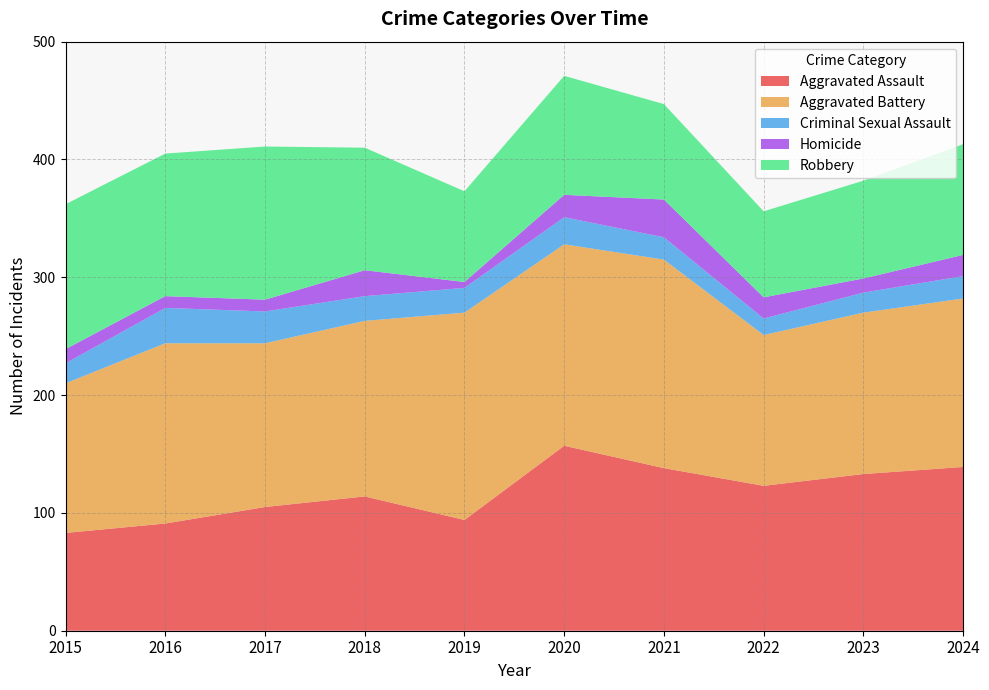

Reading left to right, transcribe all the data shown in this chart.

Aggravated Assault: 83	91	105	114	94	157	138	123	133	139
Aggravated Battery: 127	153	139	149	176	171	177	128	137	143
Criminal Sexual Assault: 17	30	27	21	21	23	19	14	17	19
Homicide: 12	10	10	22	5	19	32	18	12	18
Robbery: 123	121	130	104	77	101	81	73	83	94